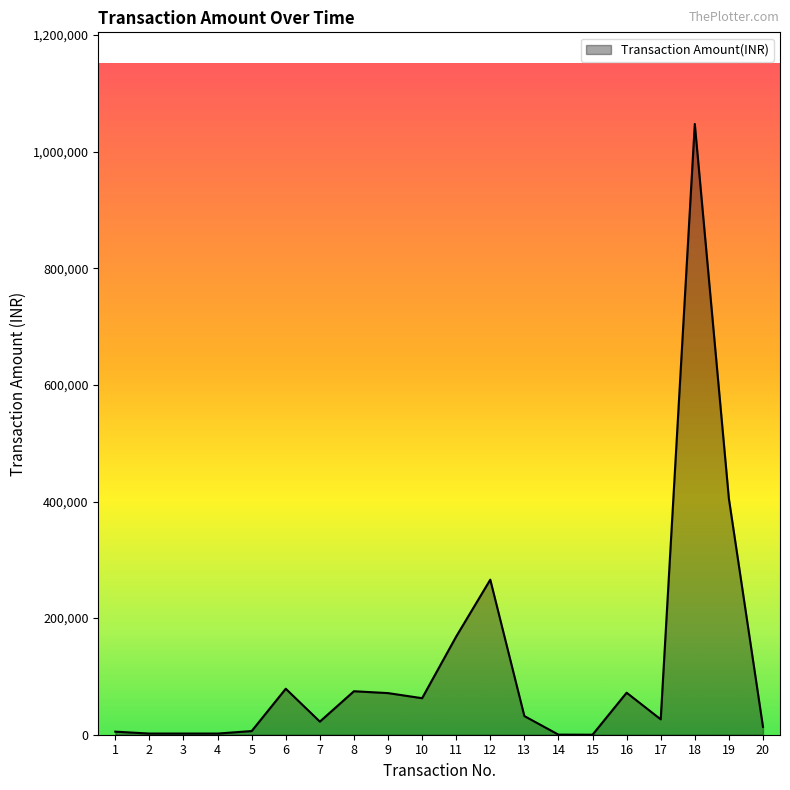

Does the chart display data point markers on the line(s)?

No